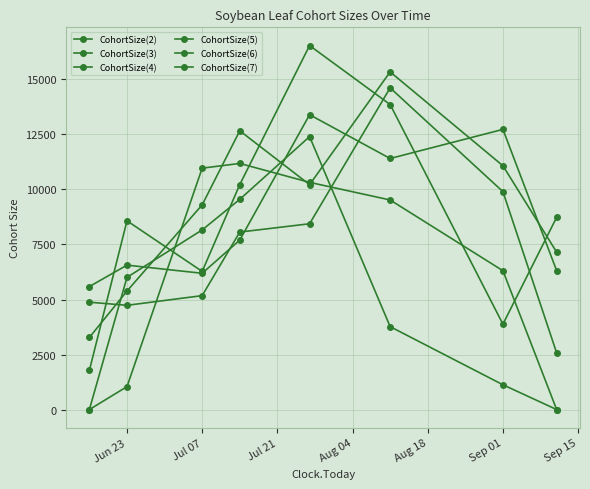

Reading right to left, extract all data points from this chart.

CohortSize(2): 7154.7	11076.4	15342.7	10218.0	12666.3	9300.7	5384.7	3276.4
CohortSize(3): 2574.2	9900.9	14616.6	8441.9	8064.7	5176.2	4736.0	4878.0
CohortSize(4): 6313.3	12730.1	11407.2	13397.3	7700.1	6191.1	6562.0	5588.6
CohortSize(5): 8734.2	3879.7	13858.3	16540.0	10223.0	6276.3	8576.2	1782.0
CohortSize(6): 0.0	1126.0	3767.0	12401.3	9552.2	8161.9	6007.3	0.0
CohortSize(7): 0.0	6307.3	9522.4	10322.7	11182.1	10968.3	1040.7	0.0